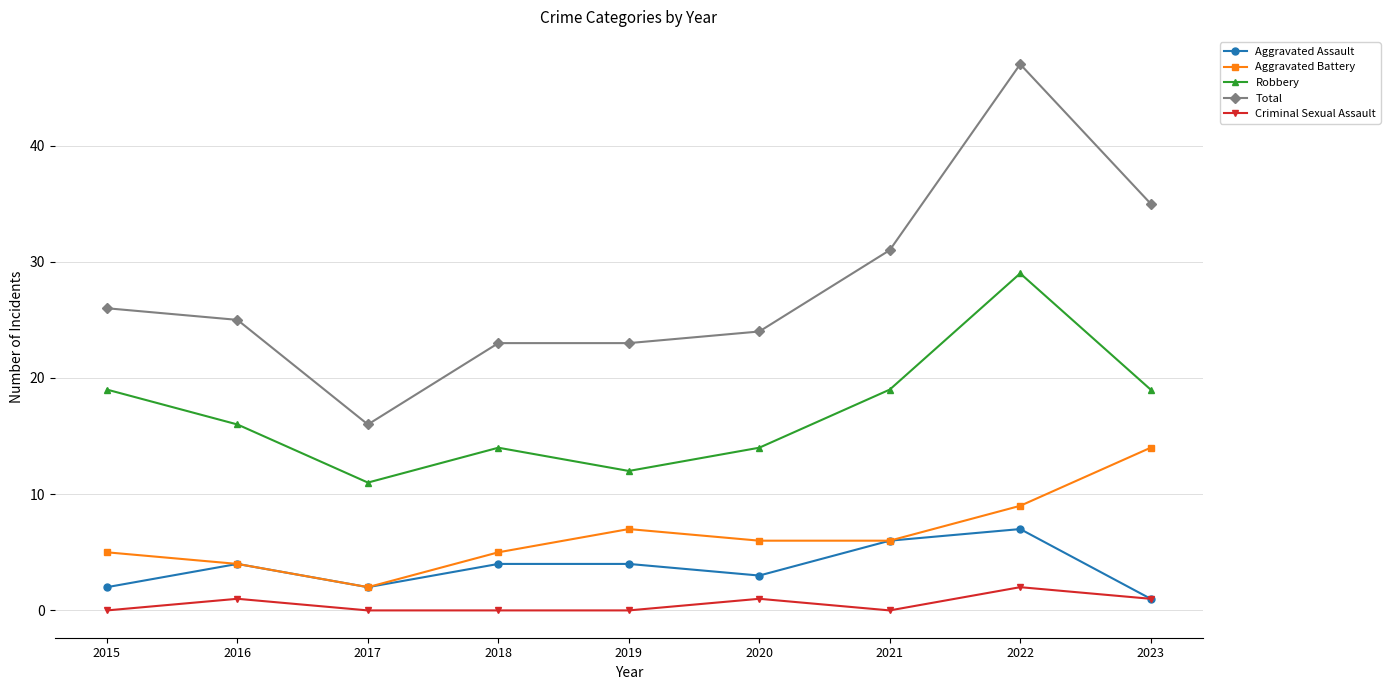

What is the value of the Aggravated Battery point at the 9th from the left?

14